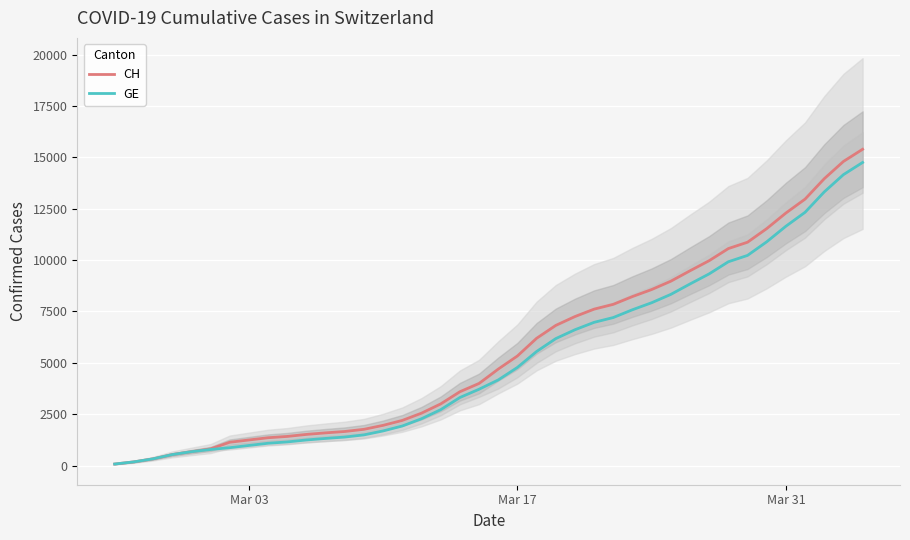

At how many categories does at least one series exceed 152?

39